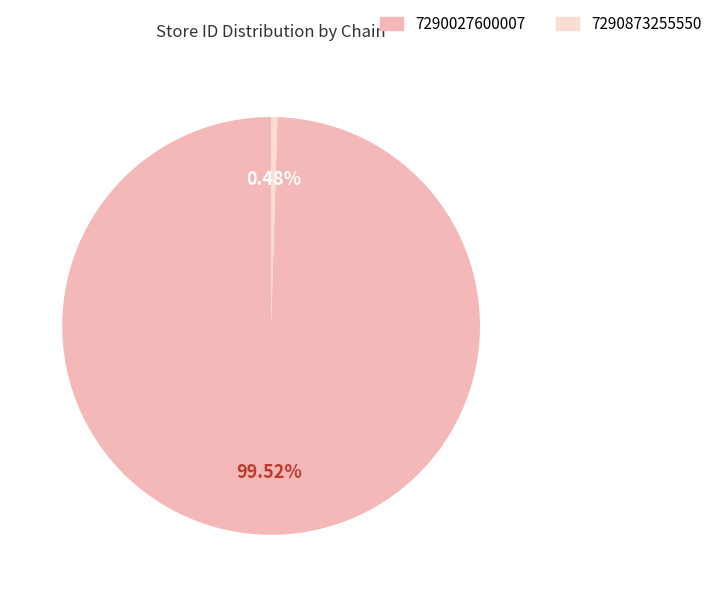

To the nearest percent, what is the difference between the largest and smallest slice percentages?

99%